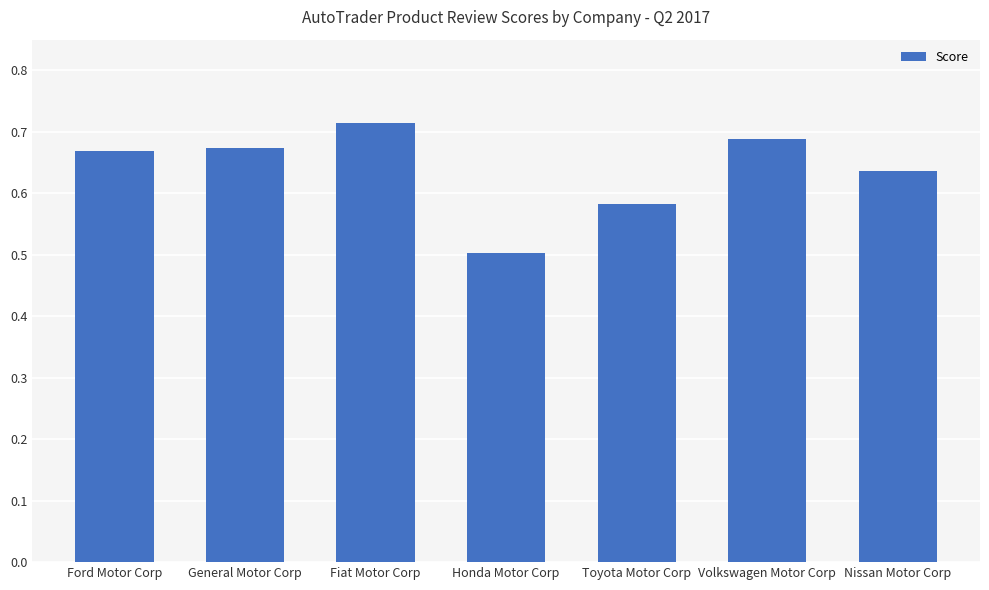

The value at Fiat Motor Corp is 1.3. True or false?

False